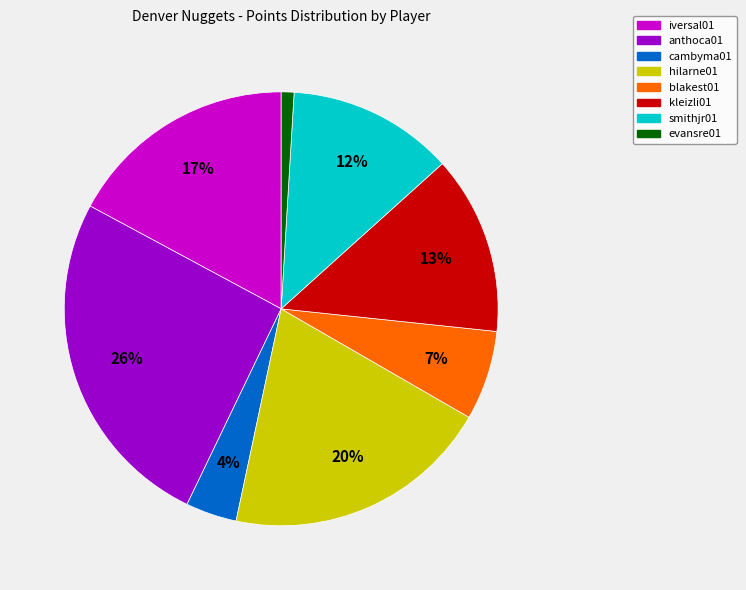

What percentage is the evansre01 slice, to the nearest percent?

1%